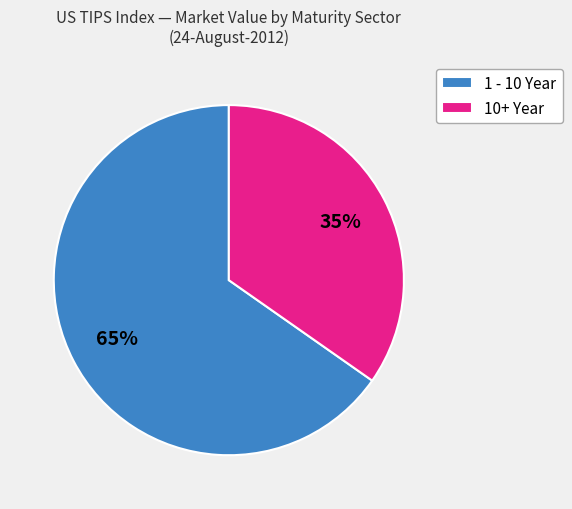

How many segments does this pie chart have?

2